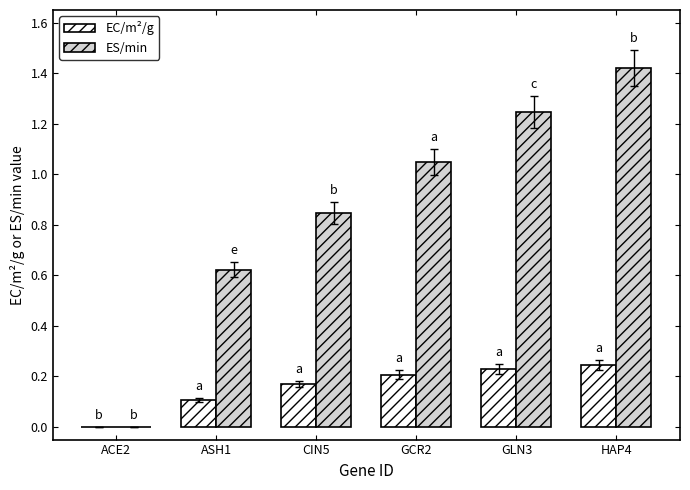

Which series has the largest total across all categories?

ES/min